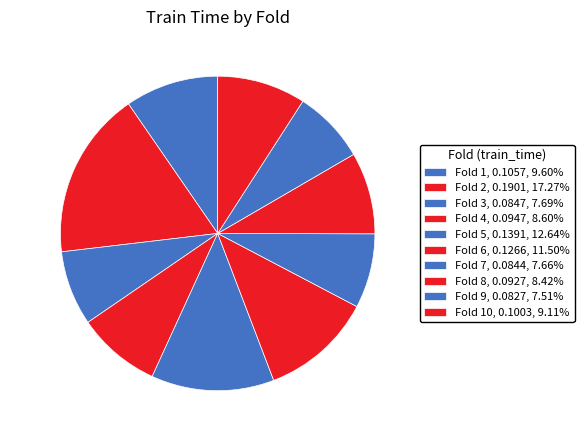

How many slices are in this pie chart?

10